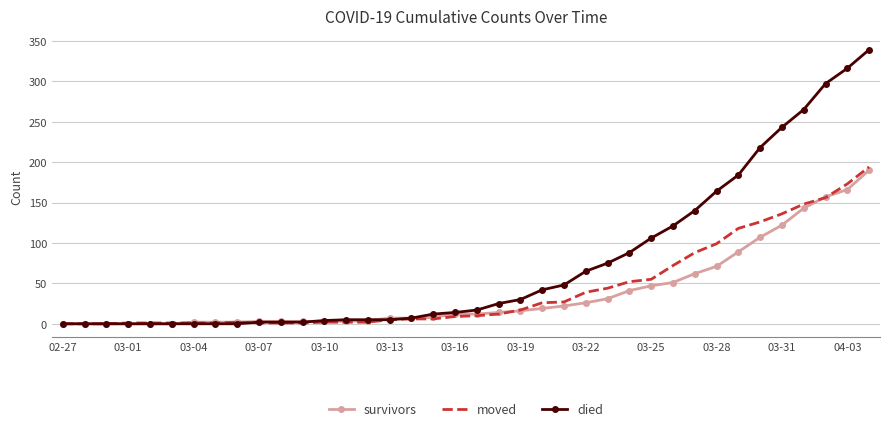

Which series has the largest total across all categories?

died